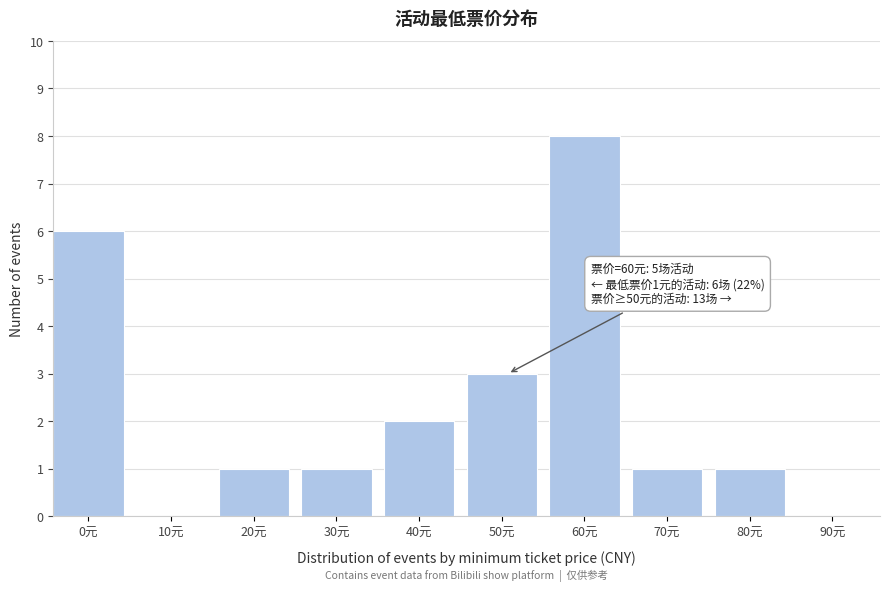

Reading left to right, extract all data points from this chart.

0元=6	10元=0	20元=1	30元=1	40元=2	50元=3	60元=8	70元=1	80元=1	90元=0